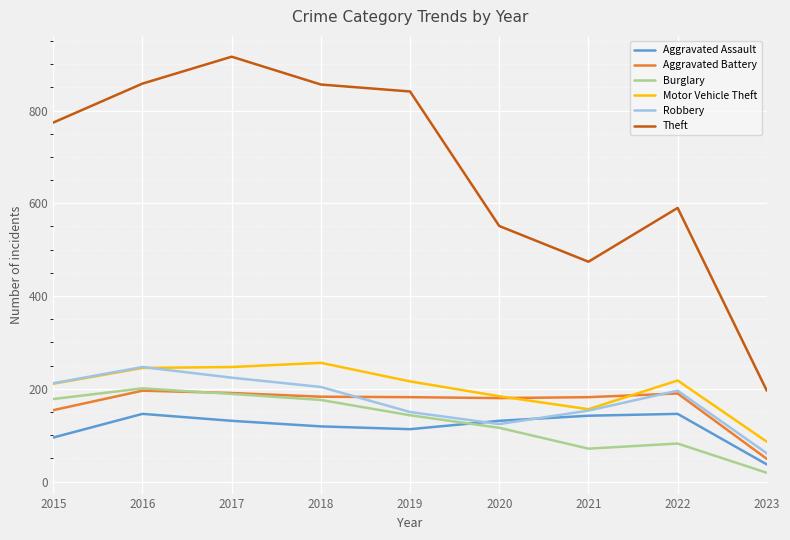

Is this an area chart (filled region under the line)?

No